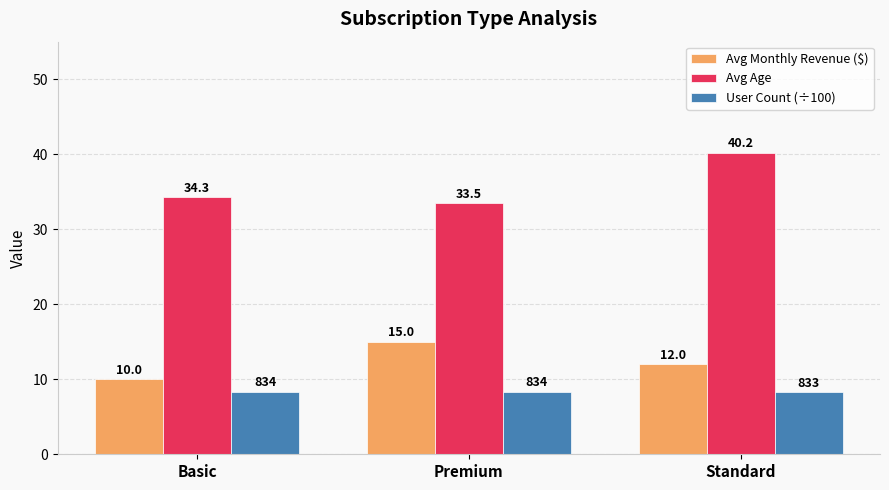

What is the maximum value shown in the chart?

40.2